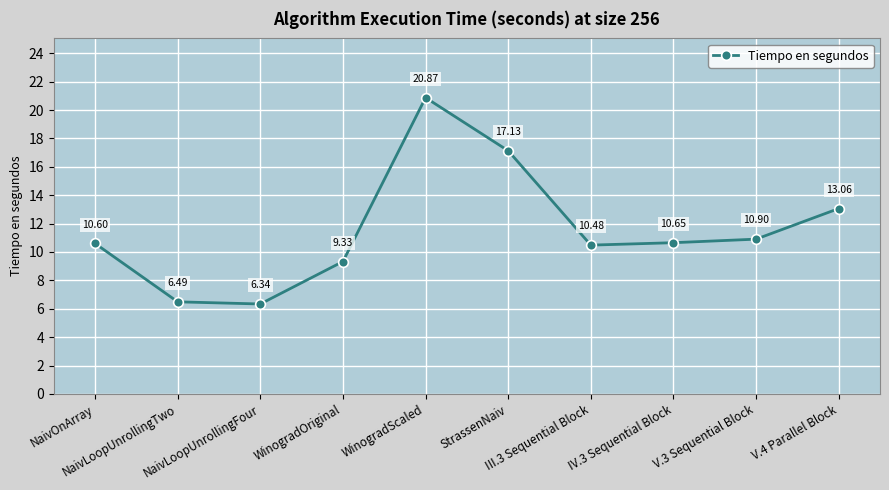

How many interior local valleys (lower than both neighbors) does the data have?

2